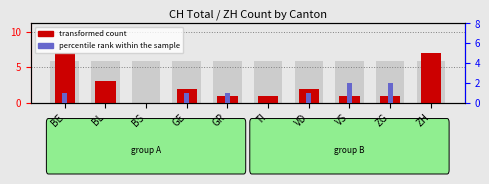

Between VS and BL, which is larger?

BL